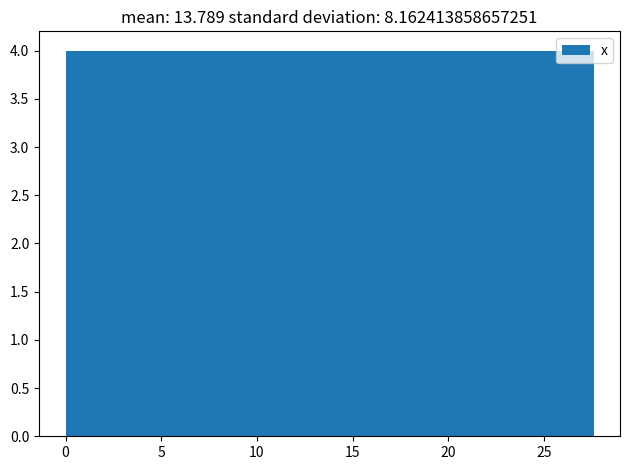

Reading left to right, list every bar in this chart as the range it spans on the x-axis followed by its height. Neither the bar edges nor the heights are printed on the chart, so give them approximately, as read against the axes.

0.0 to 3.0: 4
3.0 to 5.5: 4
5.5 to 8.5: 4
8.5 to 11.0: 4
11.0 to 14.0: 4
14.0 to 16.5: 4
16.5 to 19.5: 4
19.5 to 22.0: 4
22.0 to 25.0: 4
25.0 to 27.5: 4